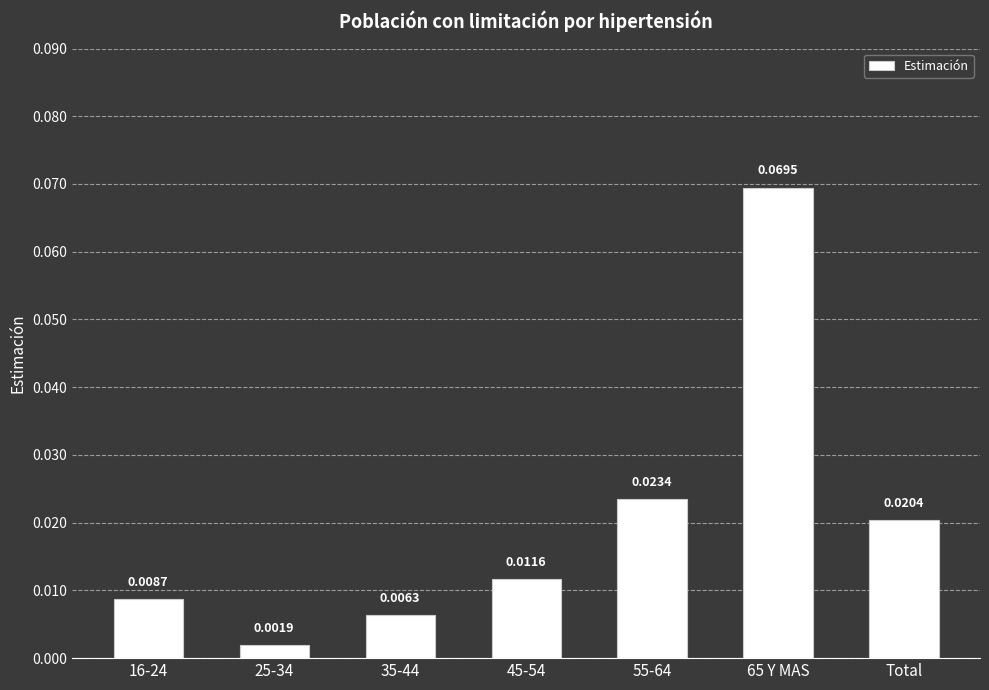

What position from the right is 25-34?

6